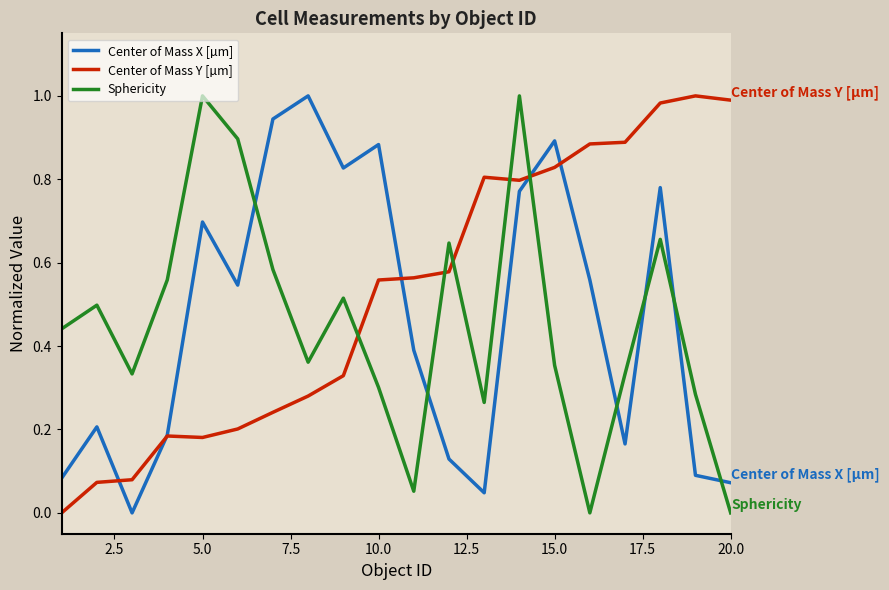

How many times do Sphericity and Center of Mass Y [µm] cross each other?

5